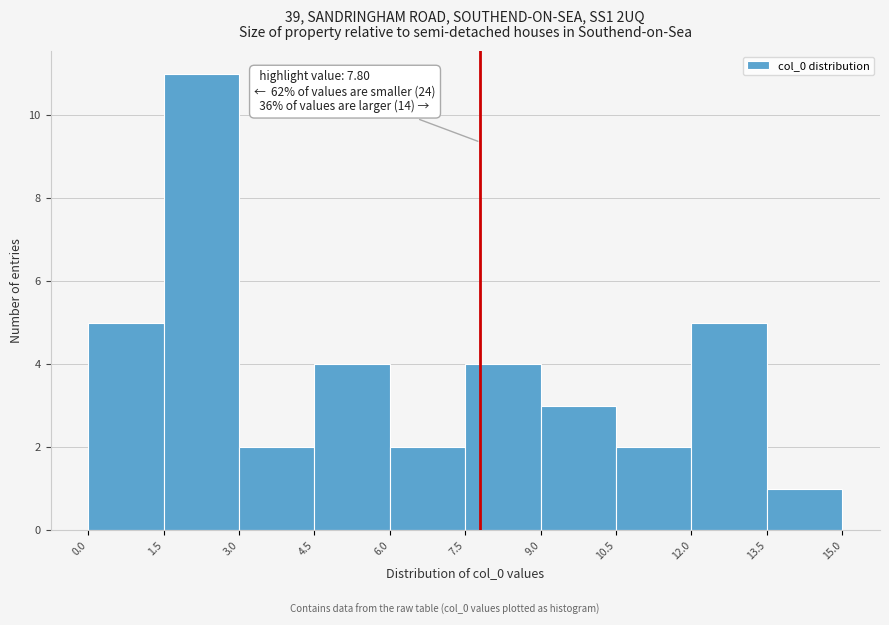

Which range on the x-axis has the tallest bar?

1.5 to 3.0